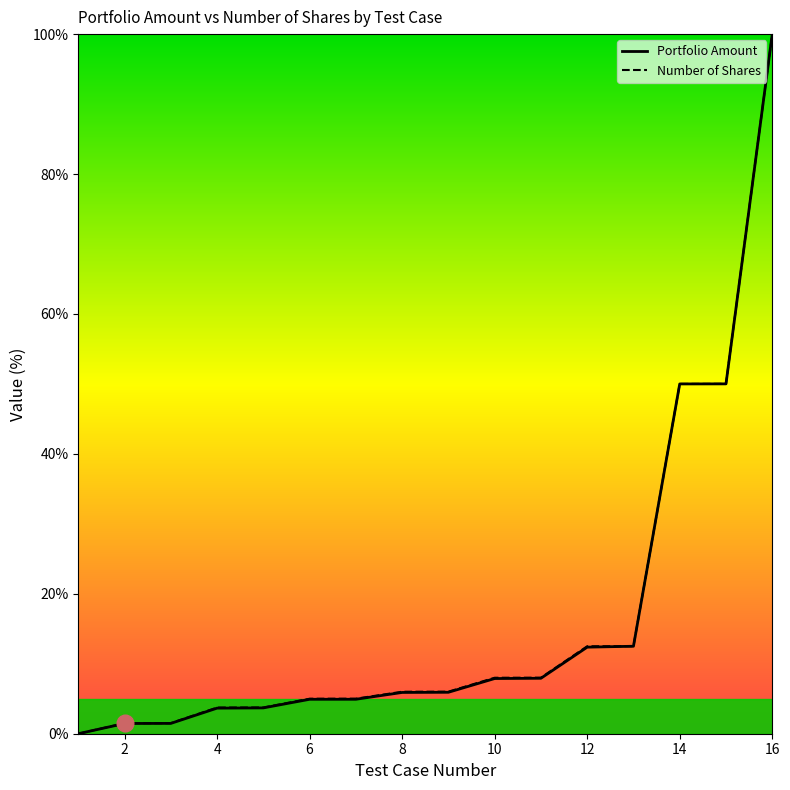

What is the difference between the maximum and minimum values in the Portfolio Amount series?

100.0